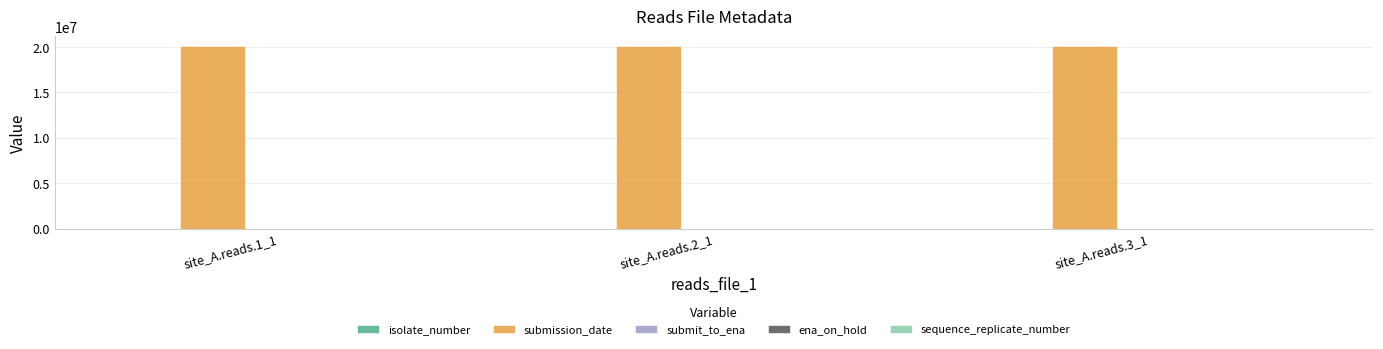

What is the greatest value displayed?

20171226